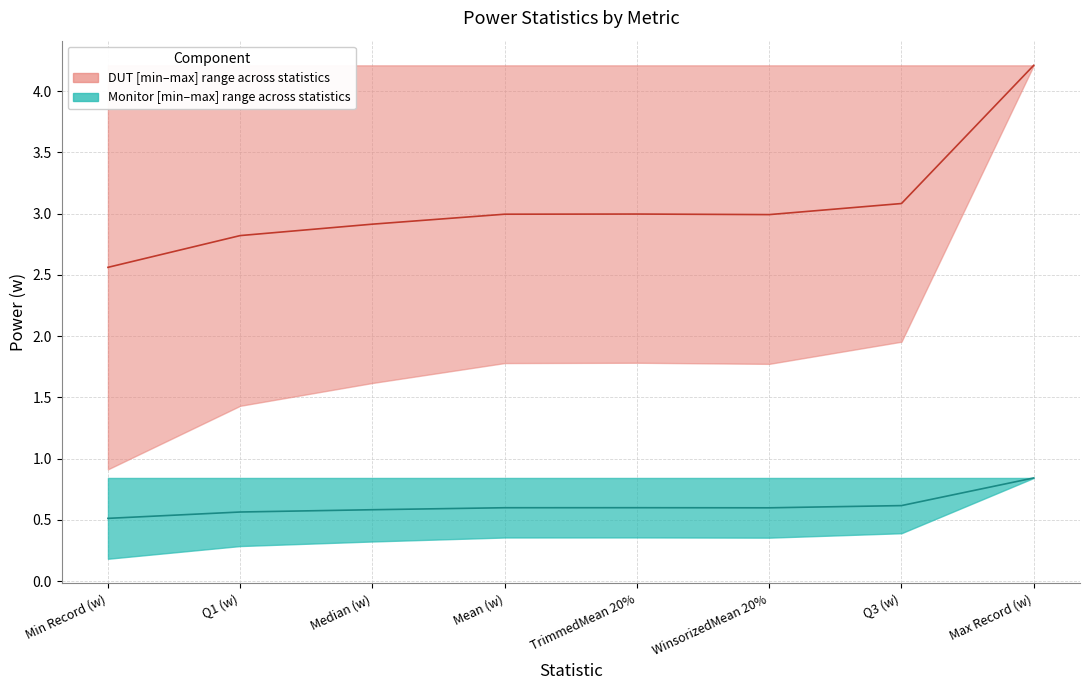

Where is Monitor nearest to the value 0?

Min Record (w)